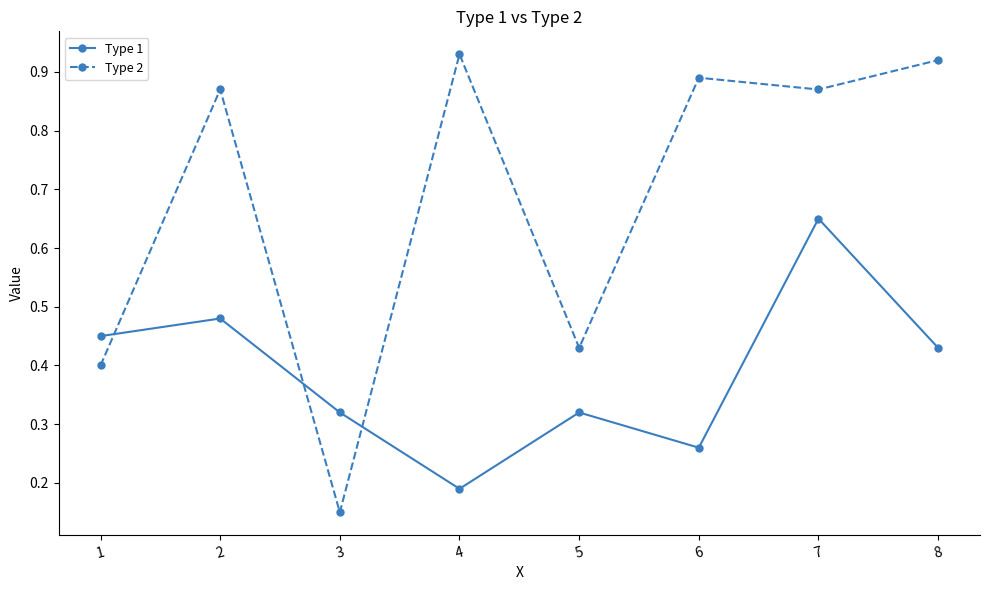

At which category does Type 2 reach its first local peak?

2